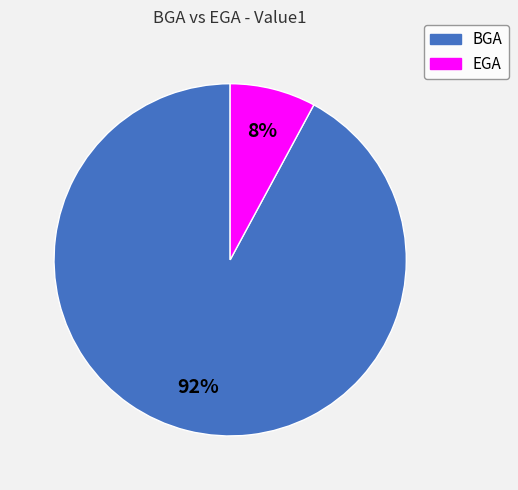

Between BGA and EGA, which is larger?

BGA